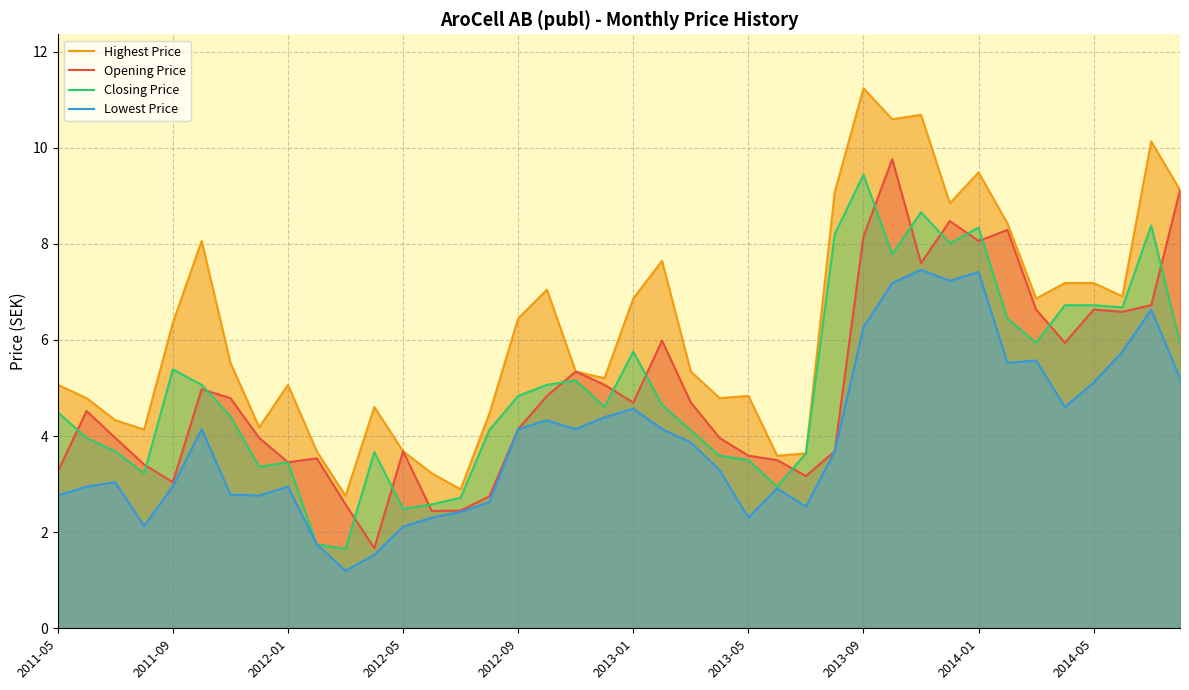

How many interior local peaks does the Lowest Price series have?

10